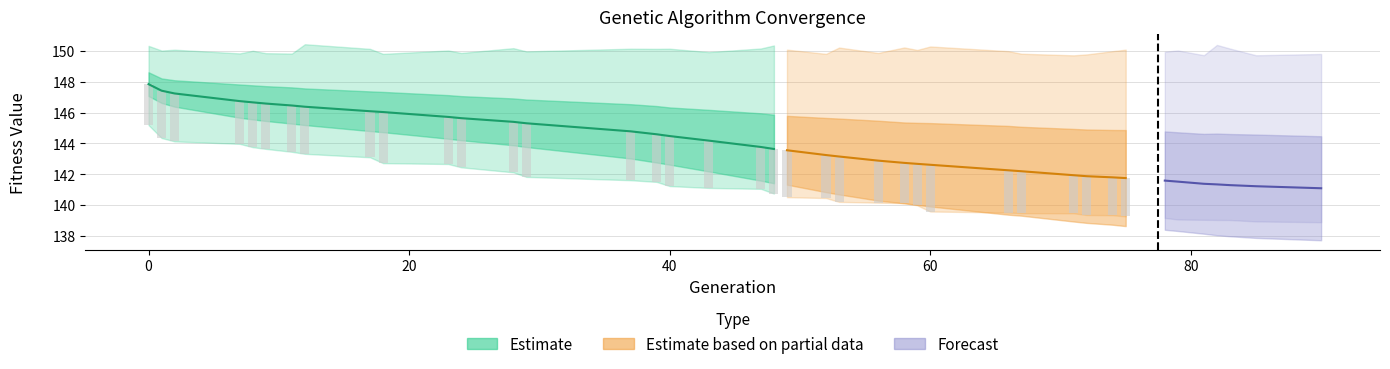

Which has a higher value, 40 or 78?

40